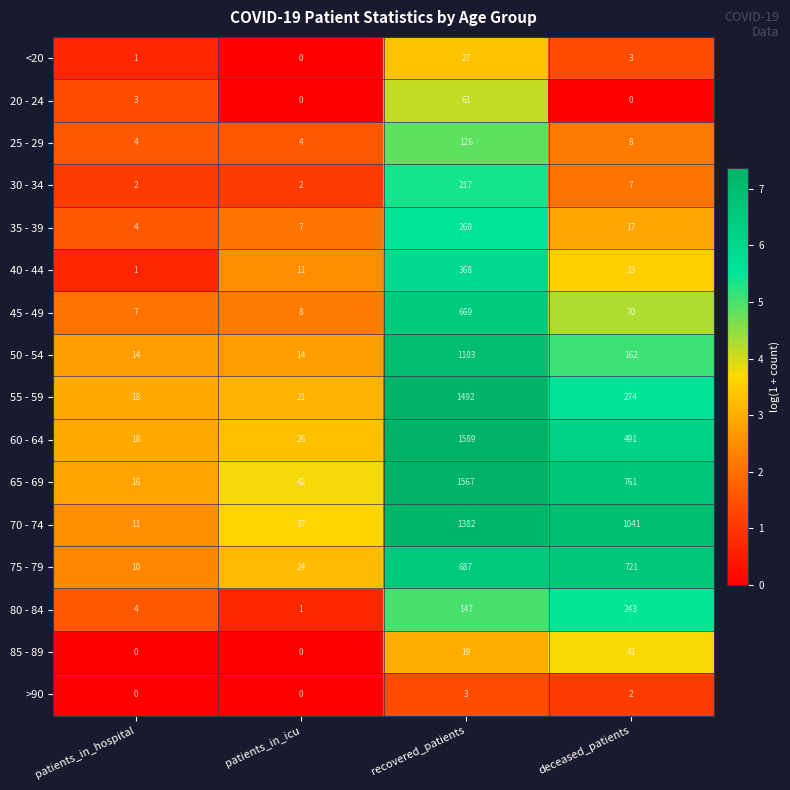

List the series in order of their peak value, highest first.

60 - 64, 65 - 69, 55 - 59, 70 - 74, 50 - 54, 75 - 79, 45 - 49, 40 - 44, 35 - 39, 80 - 84, 30 - 34, 25 - 29, 20 - 24, 85 - 89, <20, >90